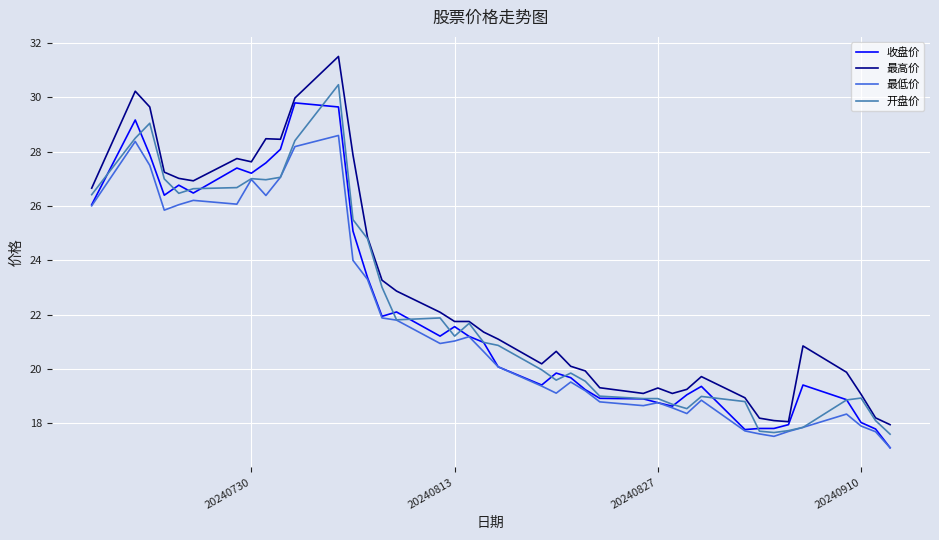

List the series in order of their peak value, lowest first.

最低价, 收盘价, 开盘价, 最高价